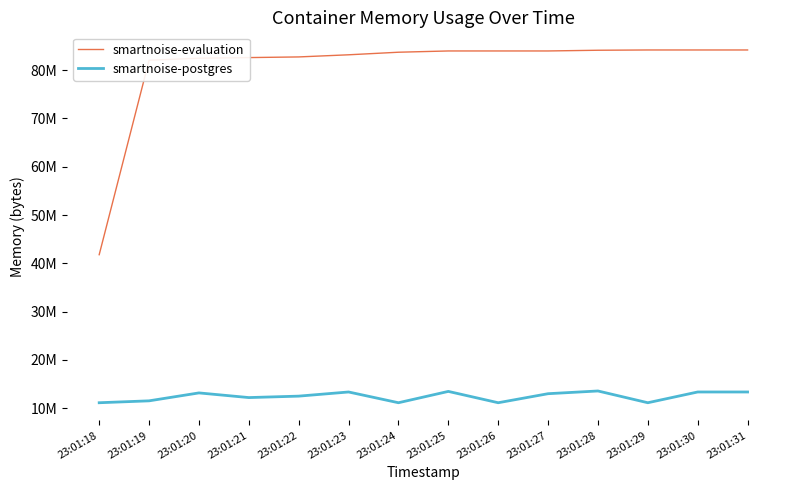

Is the value of smartnoise-postgres at 23:01:30 greater than the value of smartnoise-evaluation at 23:01:21?

No